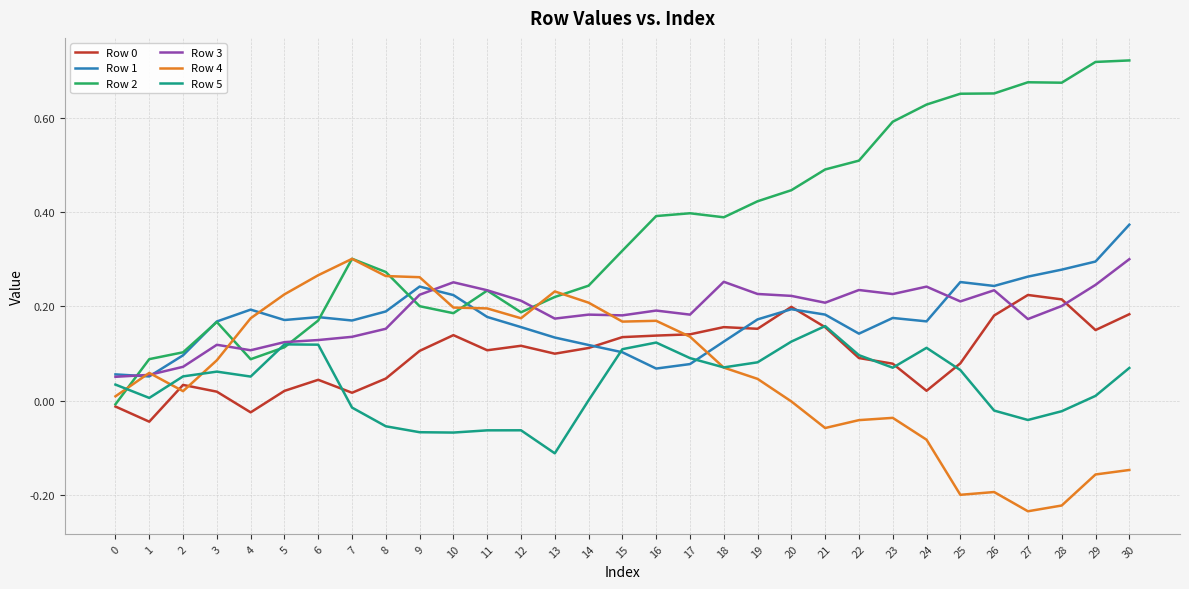

What is the spread (max minus min) of values at 25?

0.9